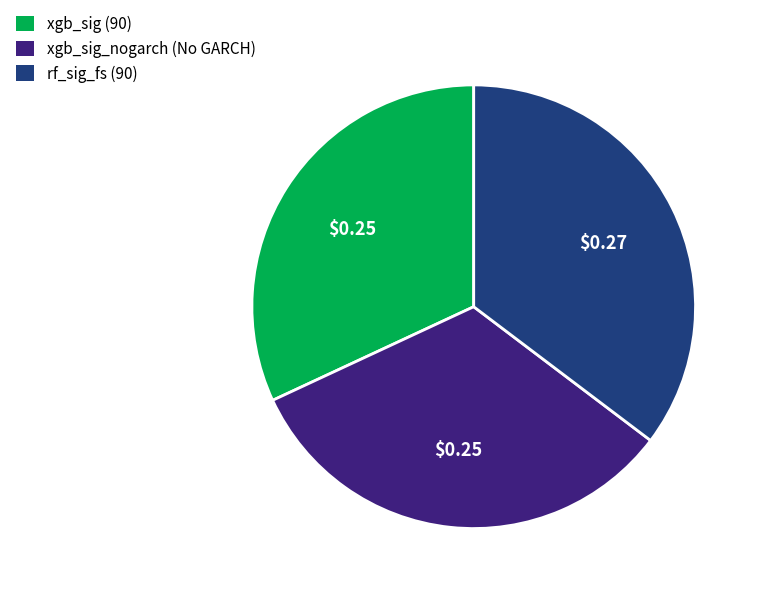

Does any single category account for the majority?

No